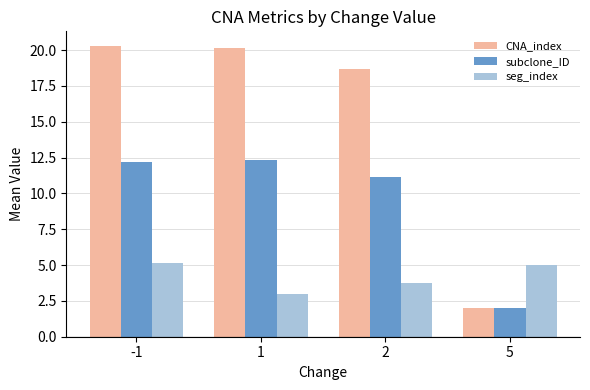

Read the subclone_ID value at 2.

11.1